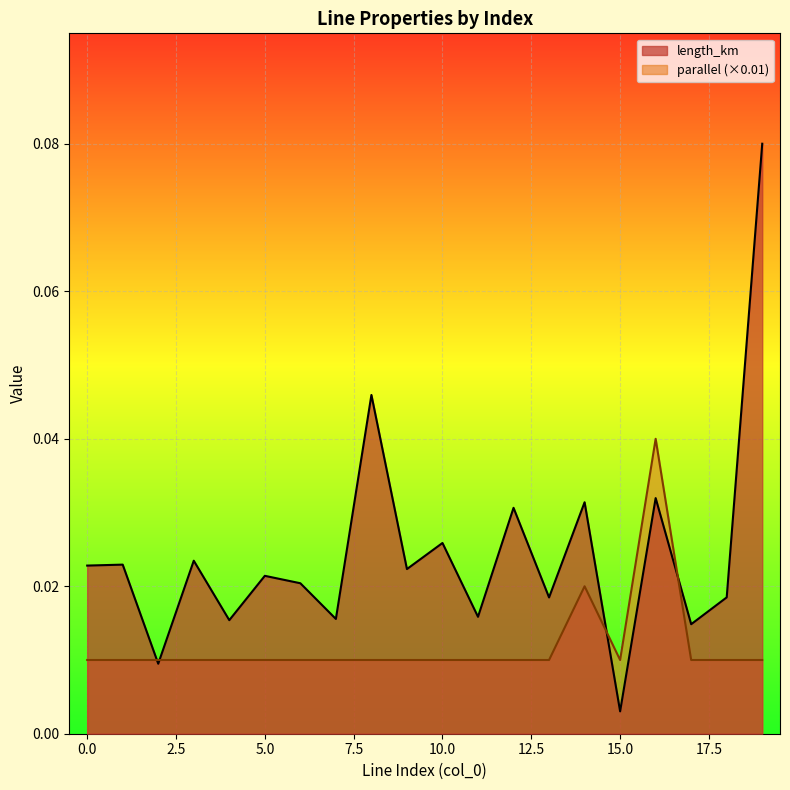

Reading left to right, what are all the values shown in this chart?

length_km: 0=0.0	1=0.0	2=0.0	3=0.0	4=0.0	5=0.0	6=0.0	7=0.0	8=0.0	9=0.0	10=0.0	11=0.0	12=0.0	13=0.0	14=0.0	15=0.0	16=0.0	17=0.0	18=0.0	19=0.1
parallel: 0=0.0	1=0.0	2=0.0	3=0.0	4=0.0	5=0.0	6=0.0	7=0.0	8=0.0	9=0.0	10=0.0	11=0.0	12=0.0	13=0.0	14=0.0	15=0.0	16=0.0	17=0.0	18=0.0	19=0.0